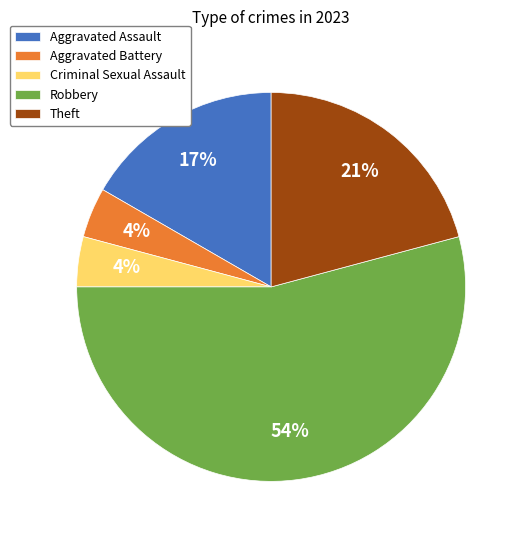

What percentage is the Theft slice, to the nearest percent?

21%